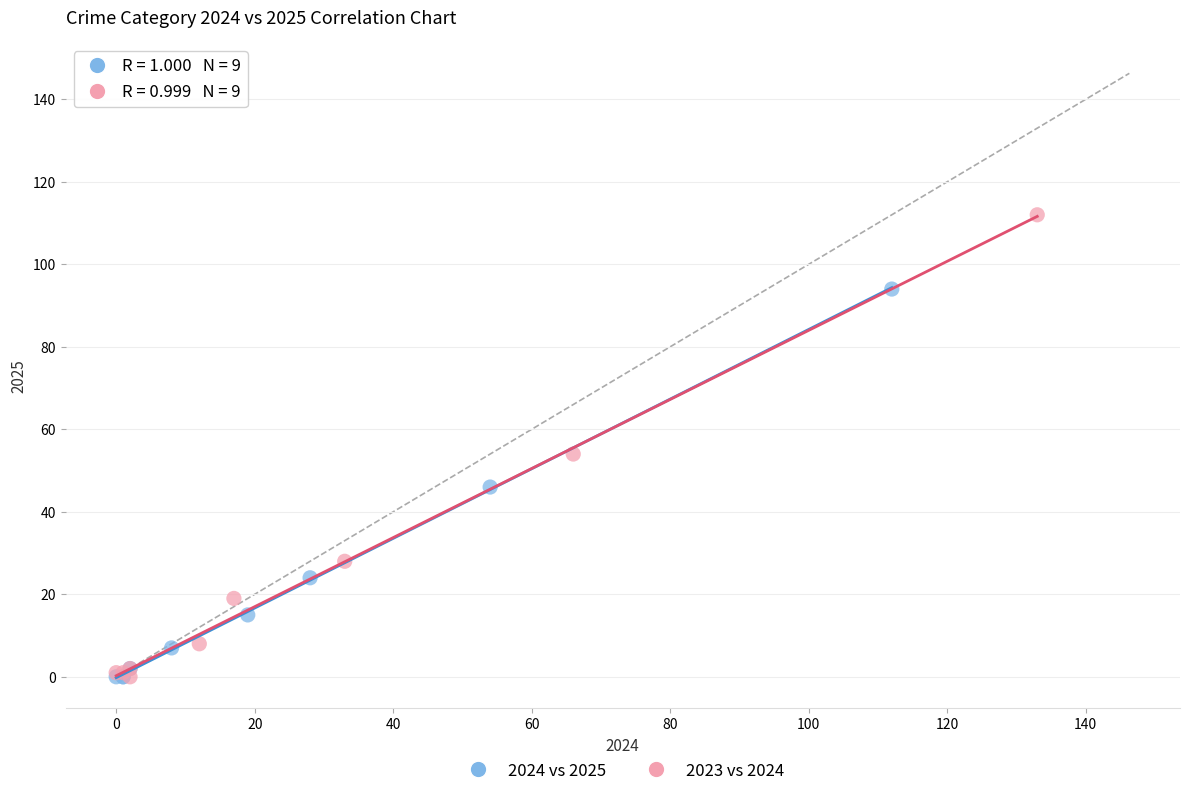

Which series has the largest Y range (max minus min)?

2023 vs 2024